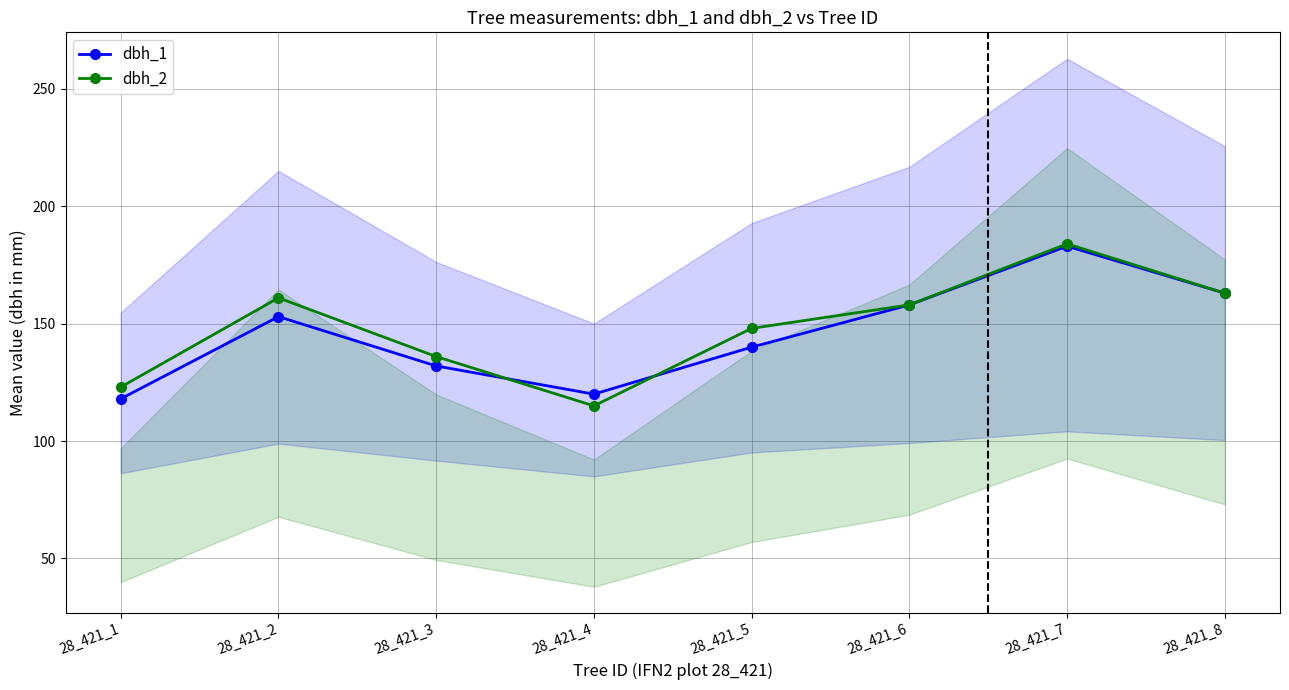

What value does the dbh_2 series have at 28_421_7, to the nearest 5?

185